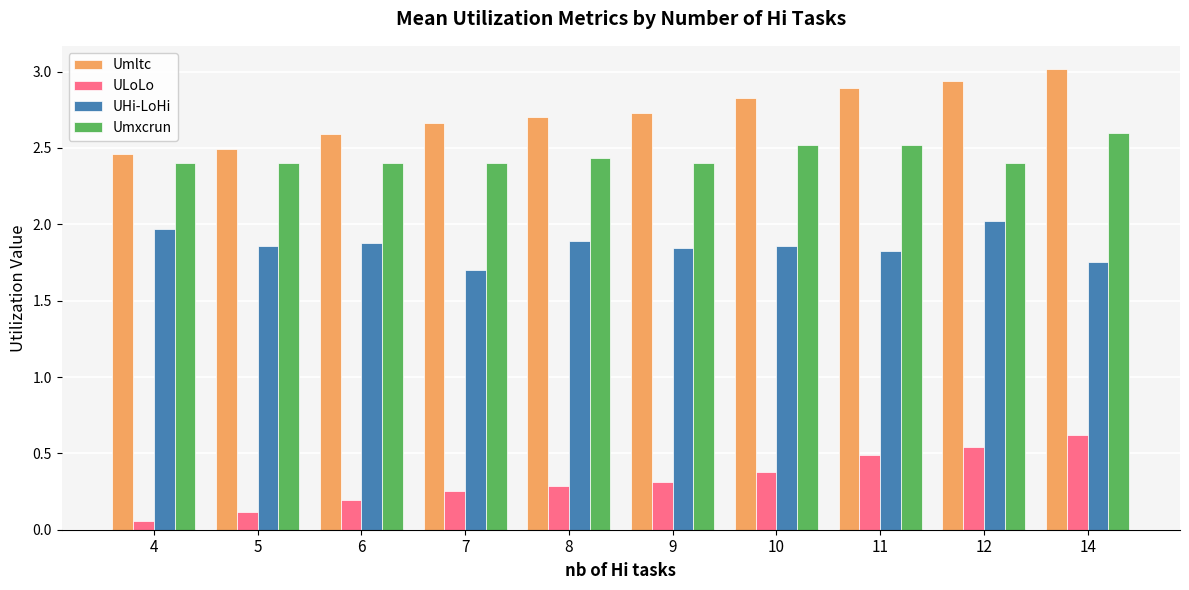

Which series has the largest total across all categories?

Umltc